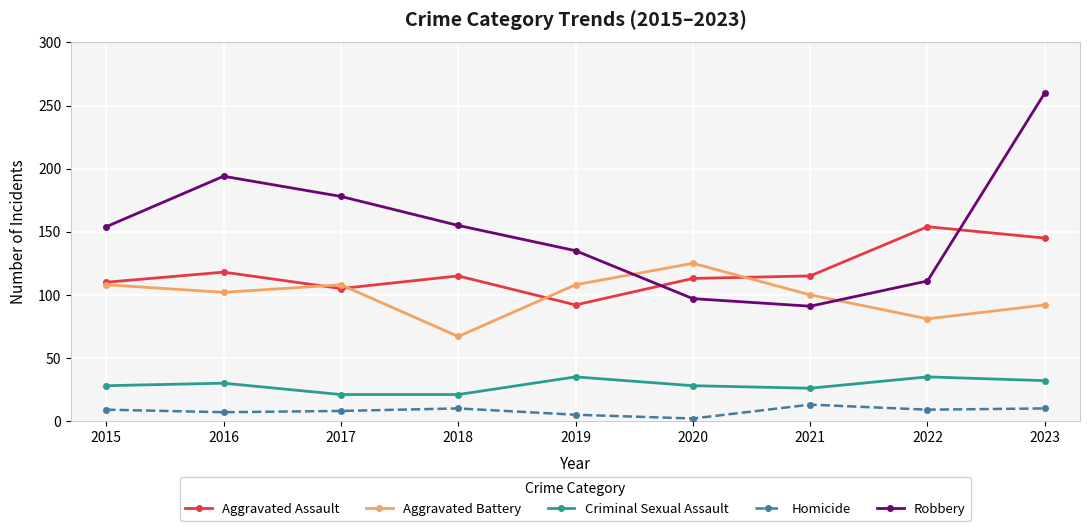

Count the Criminal Sexual Assault values in the range 26 to 32.

5